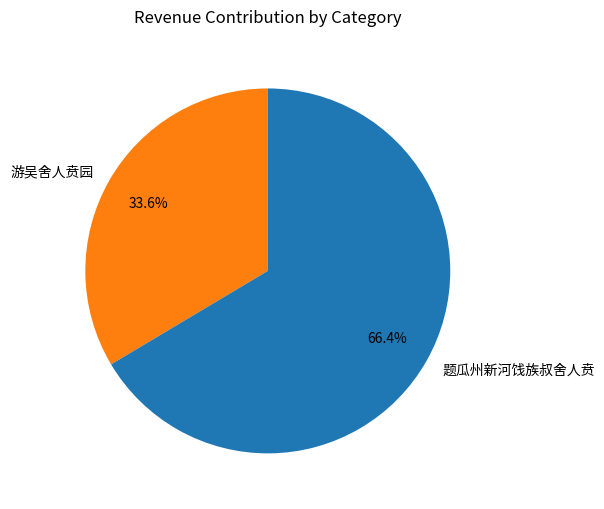

Count the number of slices in the pie.

2